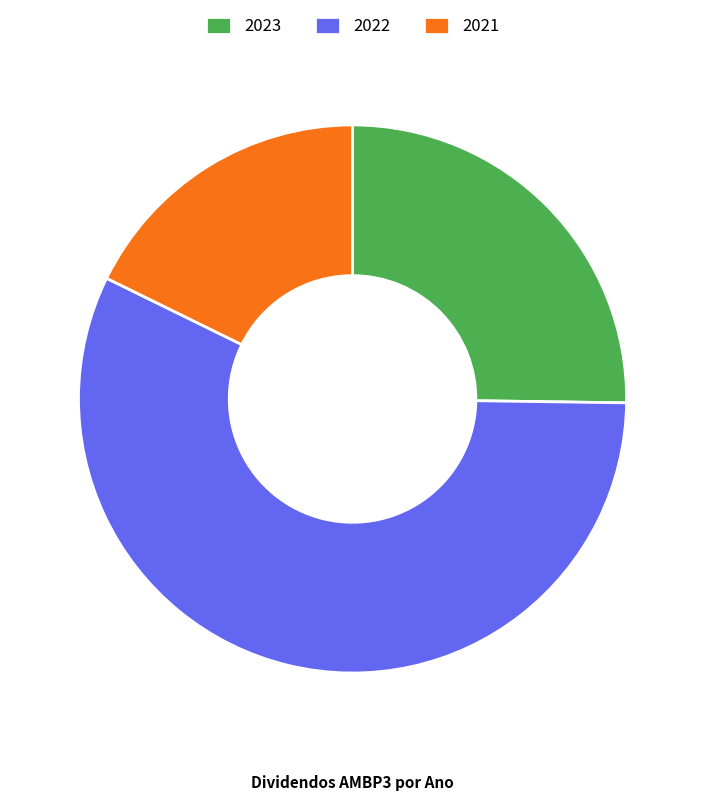

Is it true that 2022 is 57% of the pie?

True